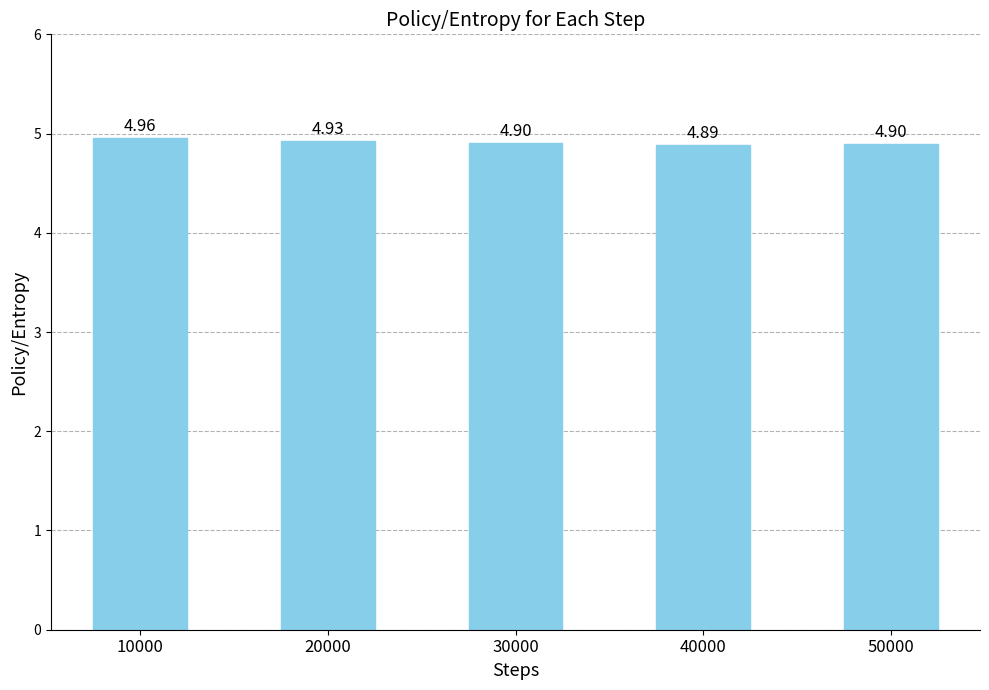

What is the value of the 5th bar from the left?

4.9